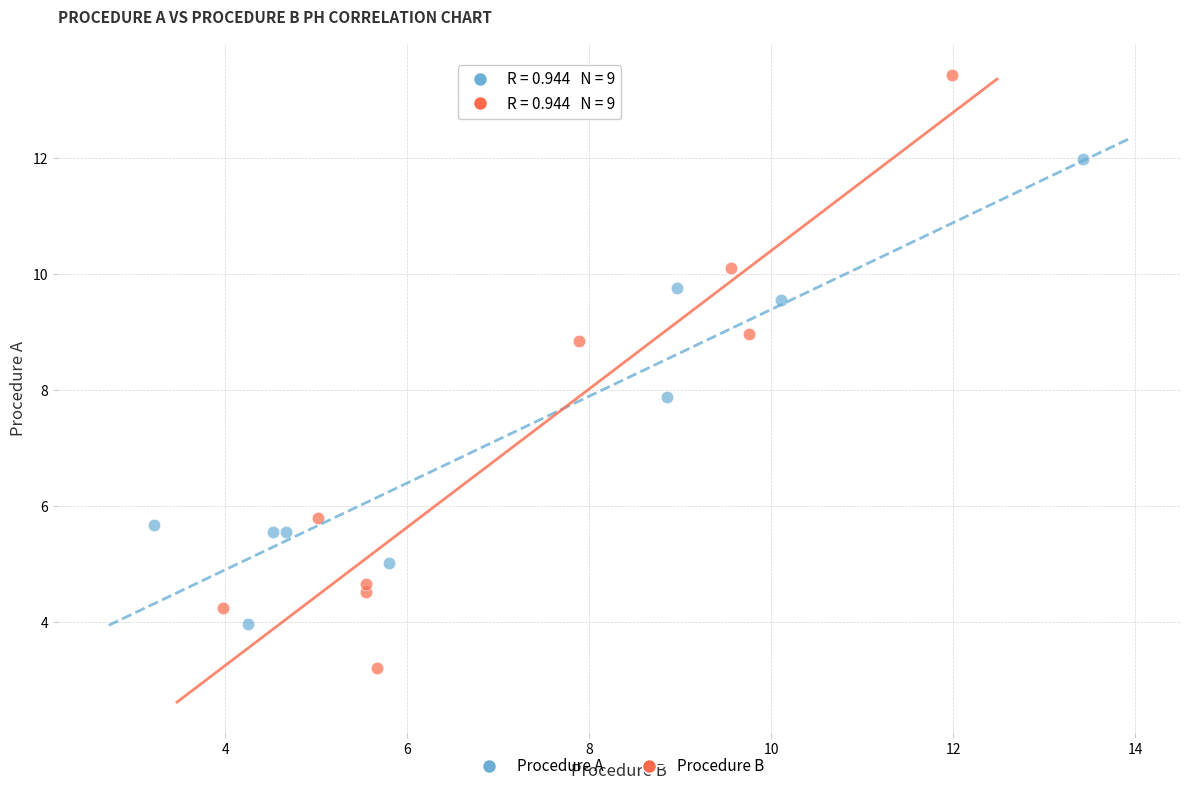

Which series has the widest spread of Y values?

Procedure B